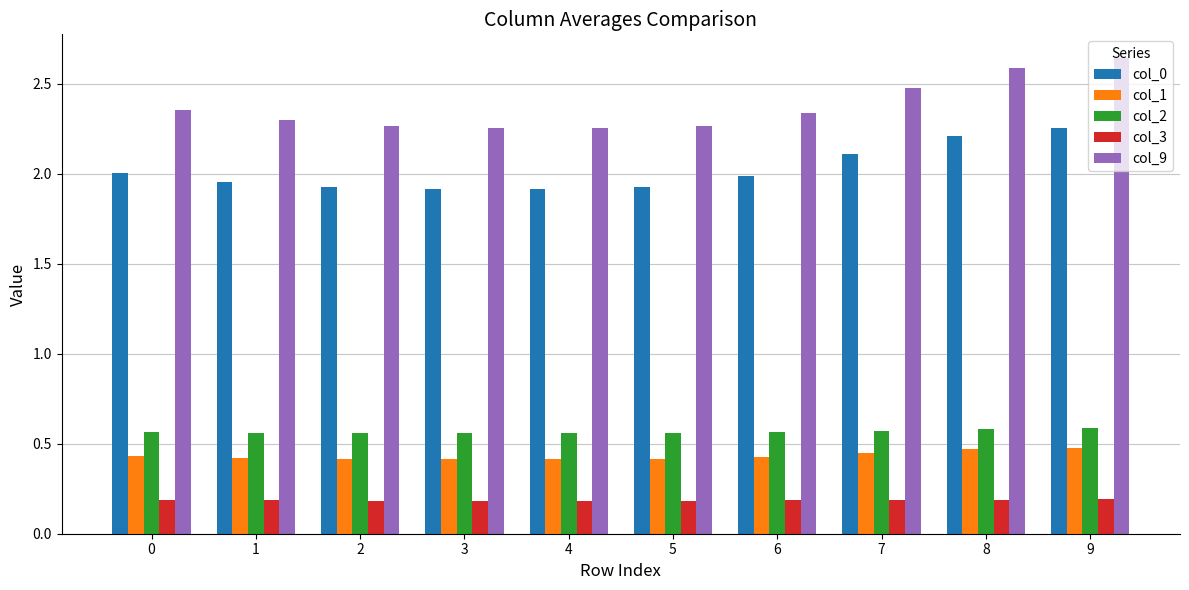

What are all the series names shown in the legend?

col_0, col_1, col_2, col_3, col_9